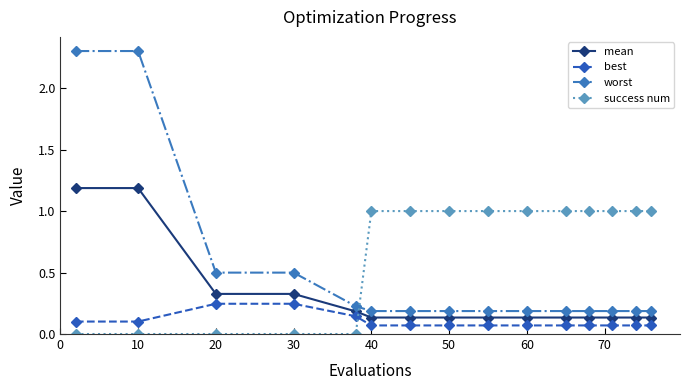

Which series has the largest range (max minus min)?

worst